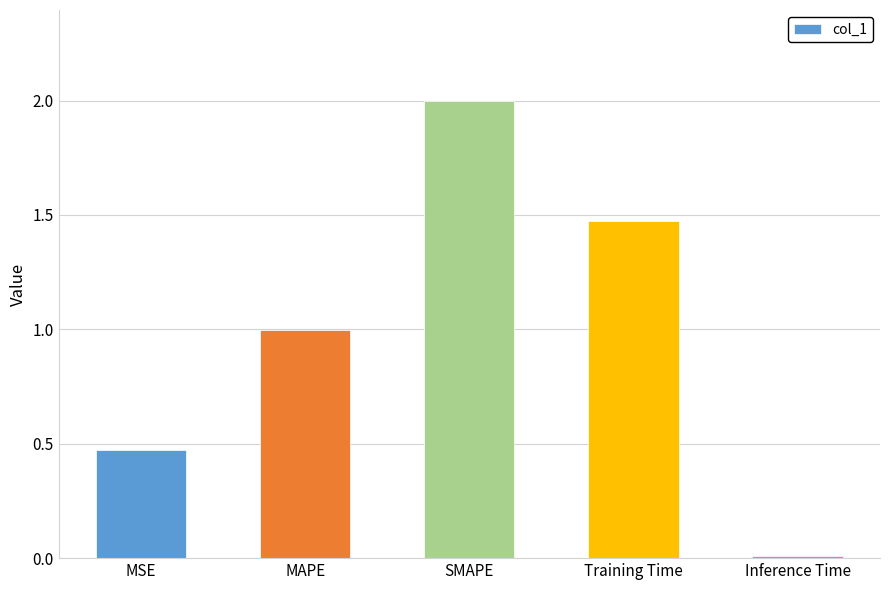

List the labels in order of value, smallest first.

Inference Time, MSE, MAPE, Training Time, SMAPE